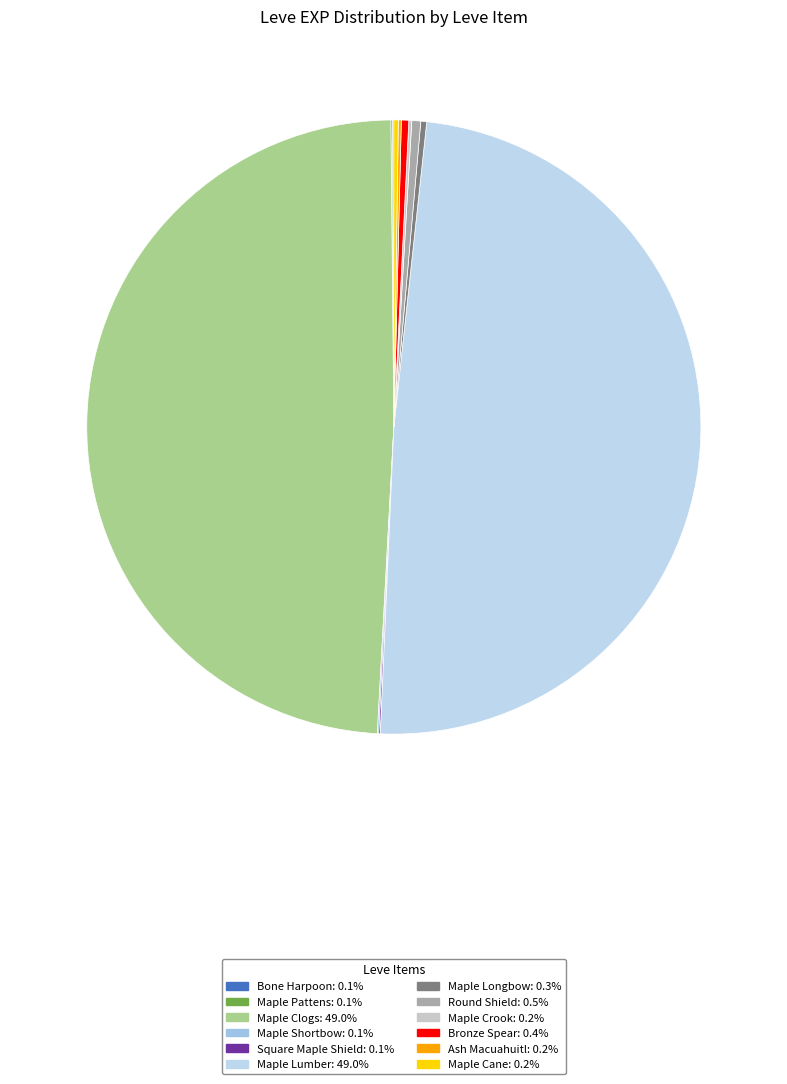

Is there a majority slice in this chart?

No